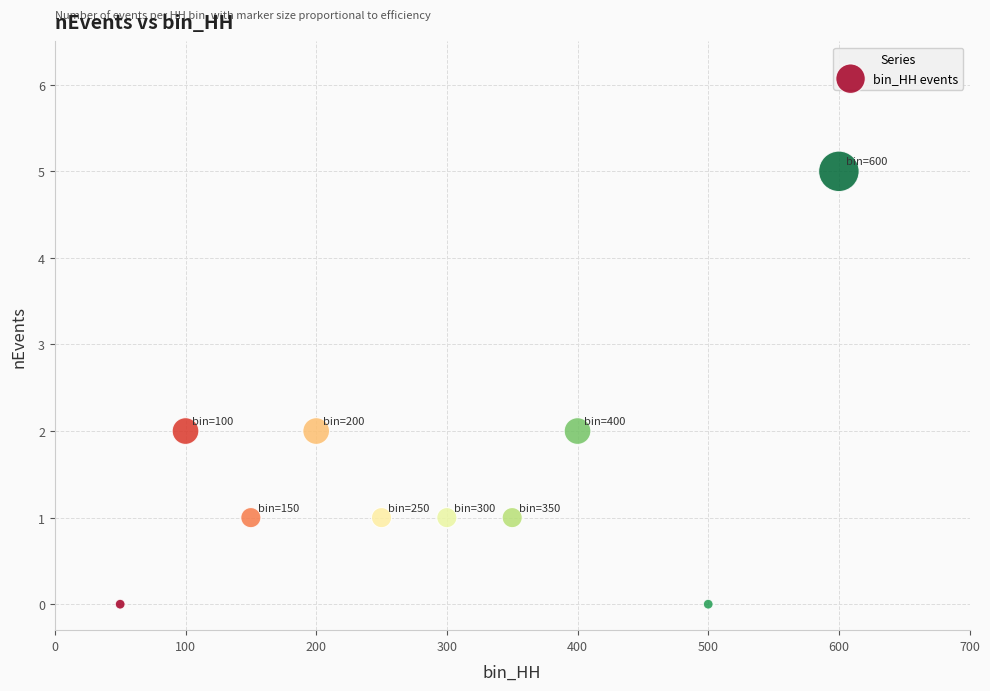

What is the range of Y values (max minus min)?

5